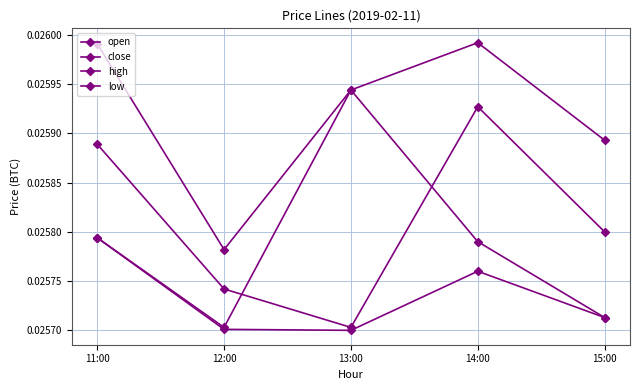

True or false: low and close cross at least once.

False